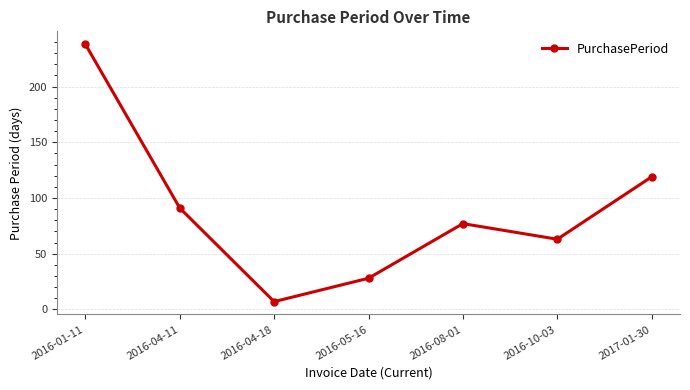

Is it true that the value at 2016-04-11 is 91?

True